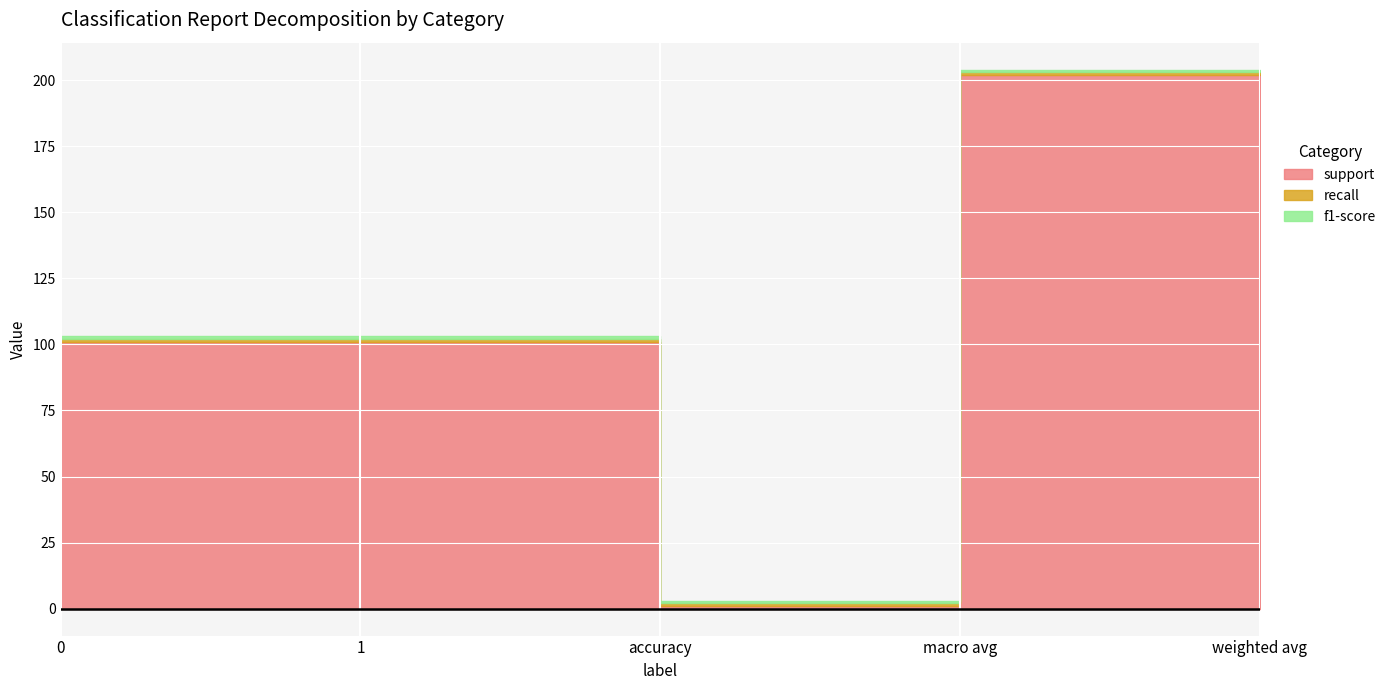

What is the total value across all series at weighted avg?

204